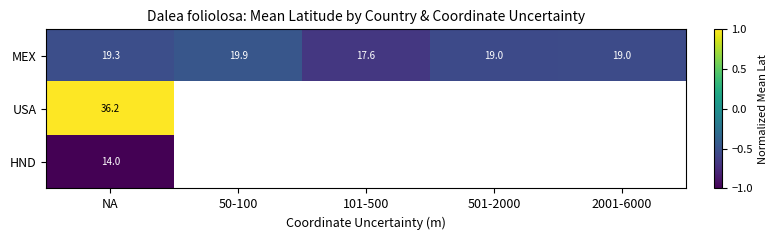

At NA, list the series in order from largest to smallest.

USA, MEX, HND